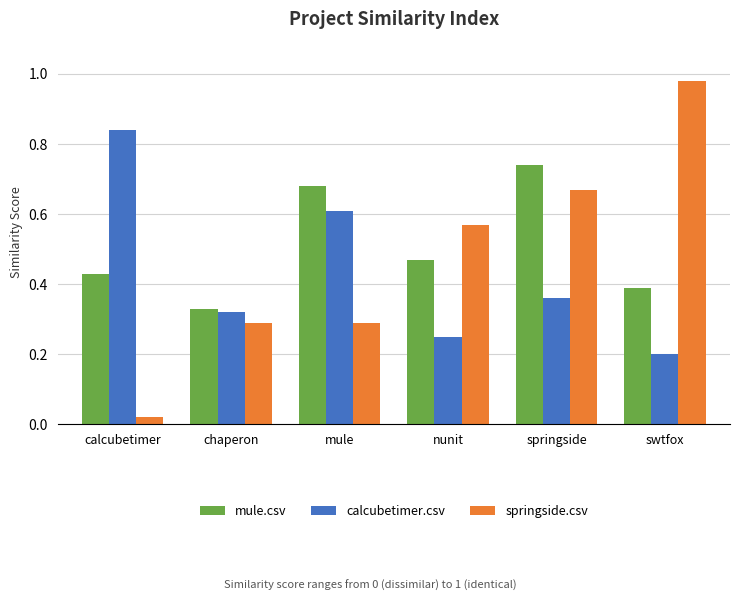

Is the value of mule.csv at swtfox greater than the value of calcubetimer.csv at calcubetimer?

No